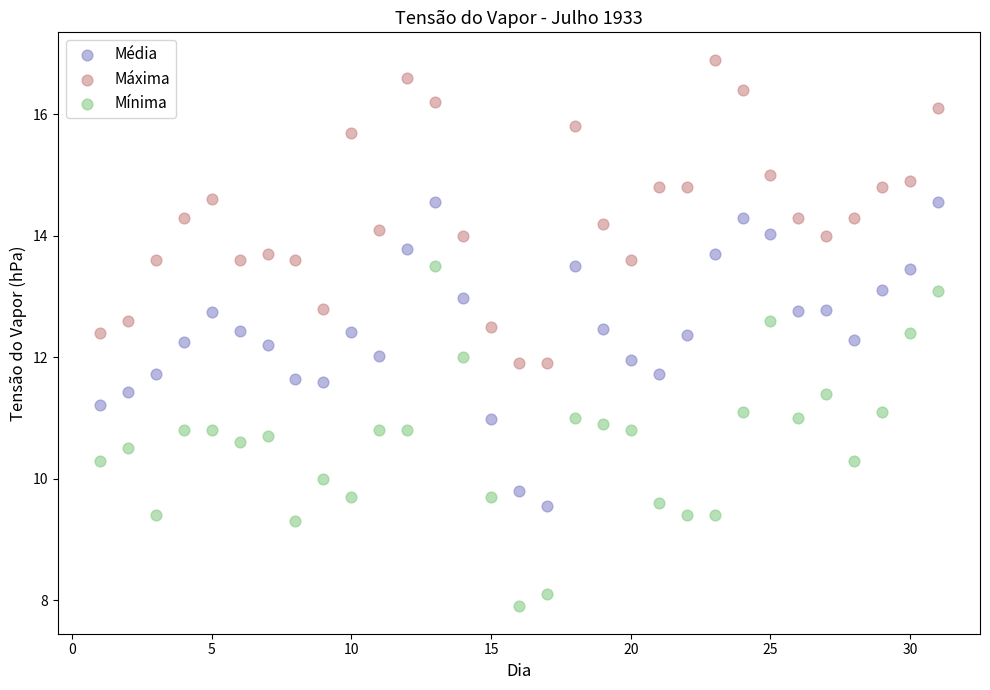

Which series reaches the minimum Y coordinate?

Mínima